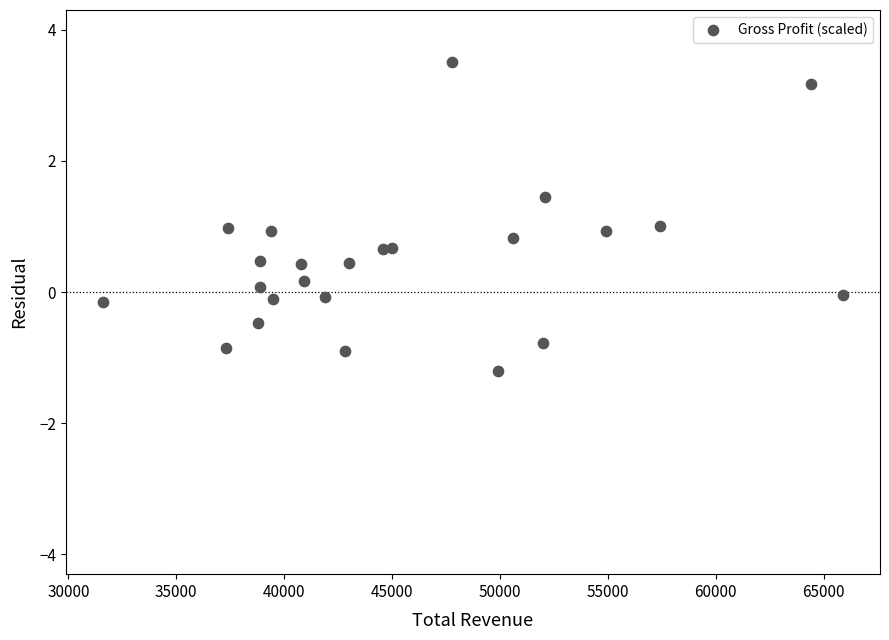

What is the range of X values (max minus min)?

34300.0